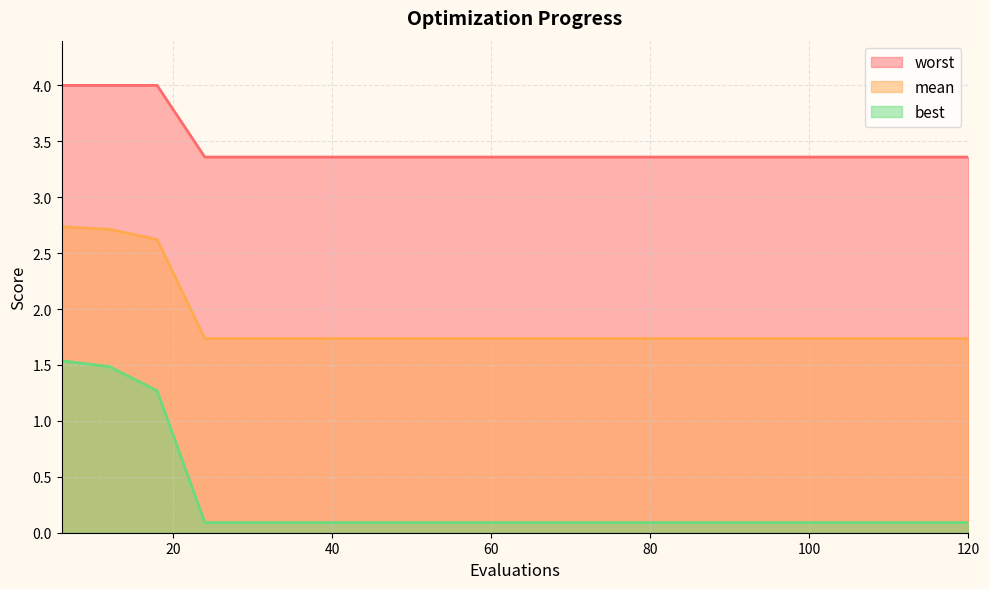

Which series has the largest range (max minus min)?

best